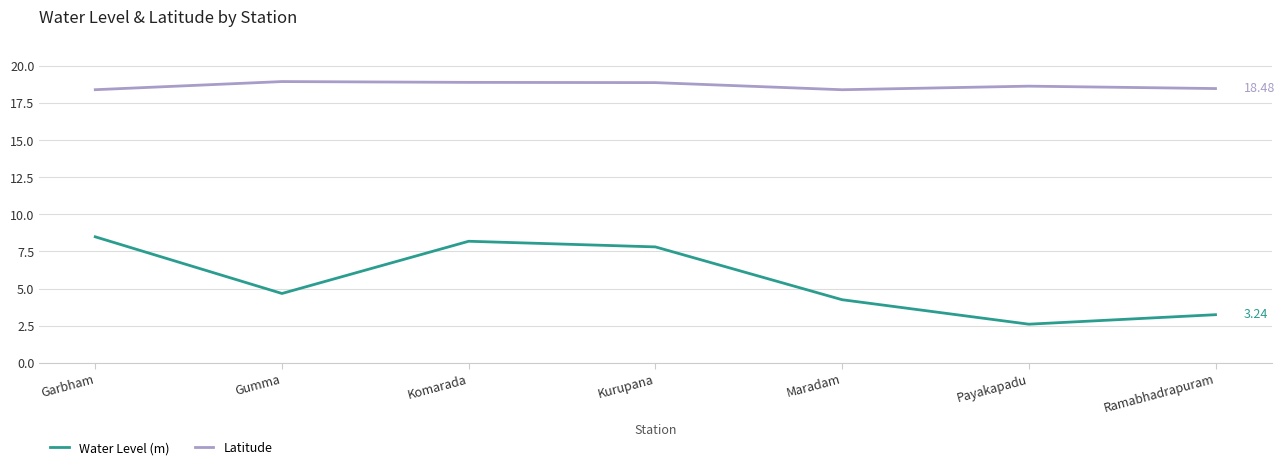

Which series has the largest range (max minus min)?

Water Level (m)